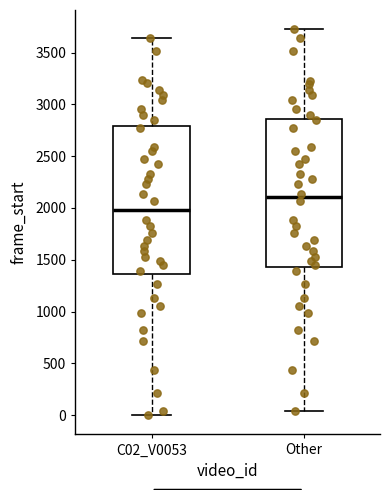

Which box has the highest median line?

Other